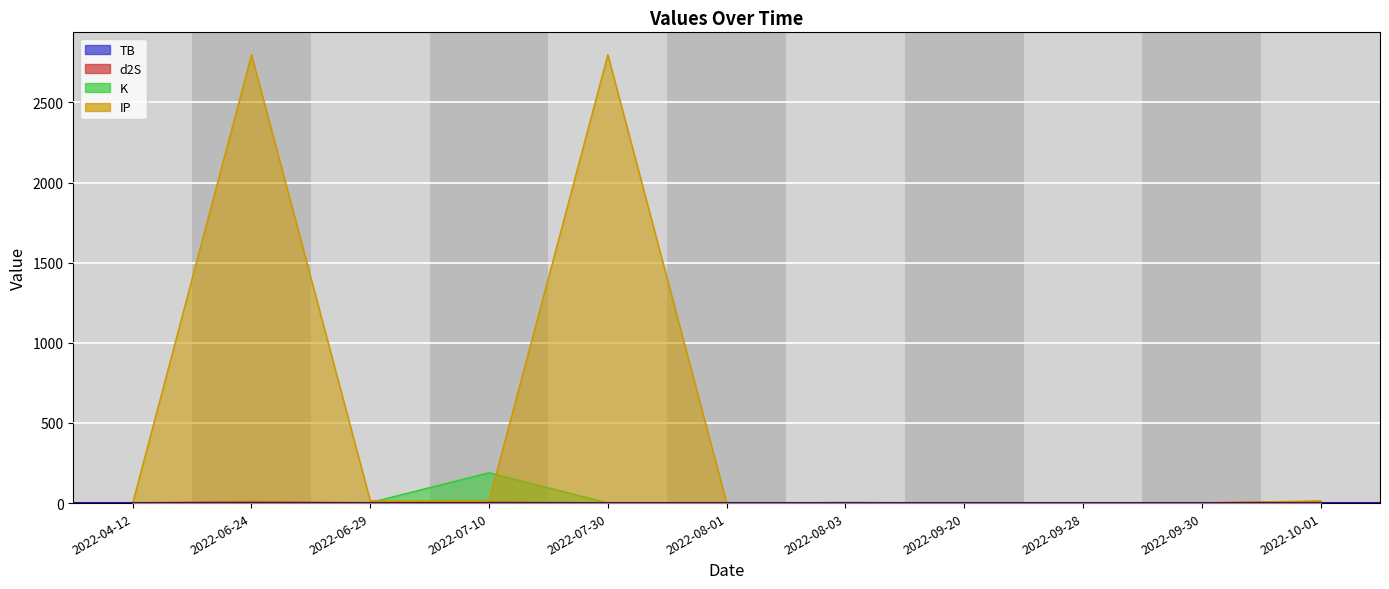

Which series ends up on top after the final intersection of IP and d2S?

IP